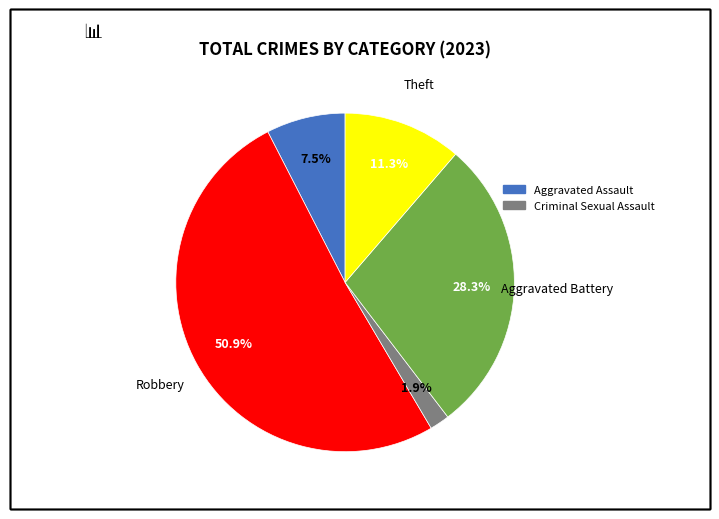

Is there a majority slice in this chart?

Yes